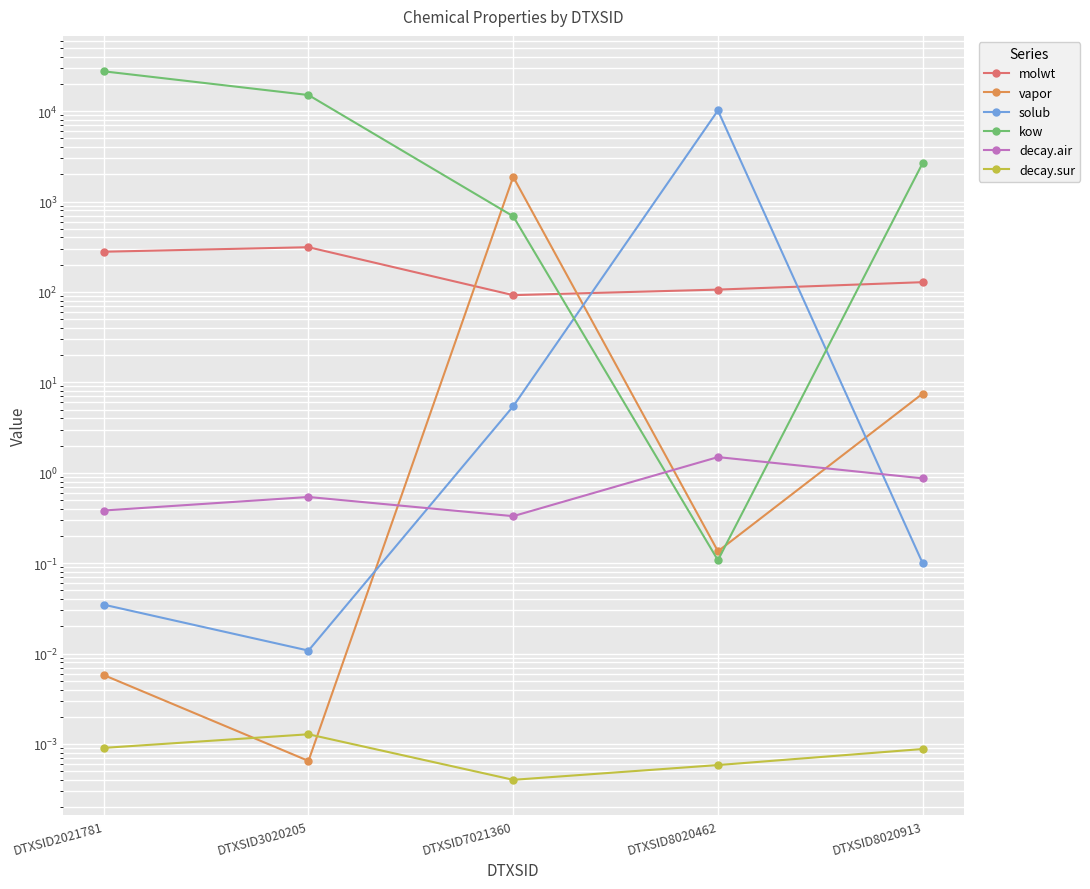

What is the total value across all series at DTXSID2021781?

27833.9